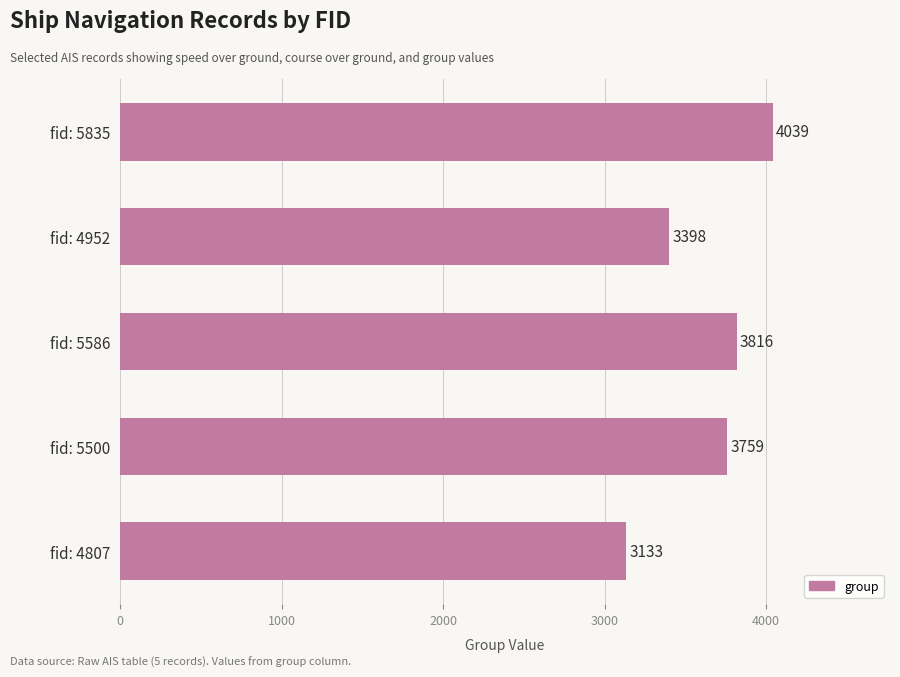

Reading top to bottom, what are all the values shown in this chart?

4039	3398	3816	3759	3133